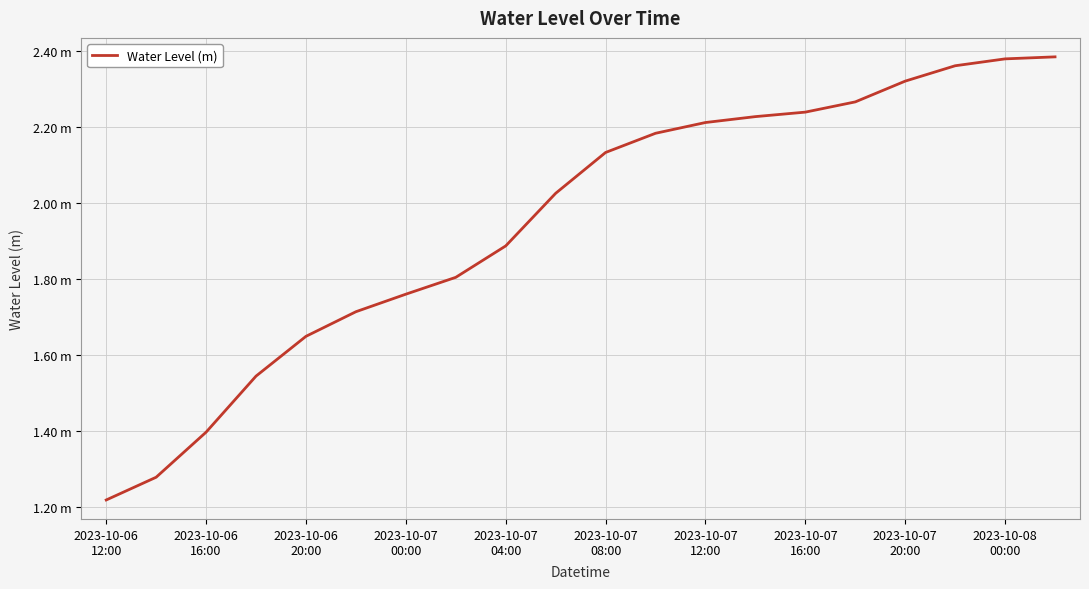

Is this an area chart (filled region under the line)?

No